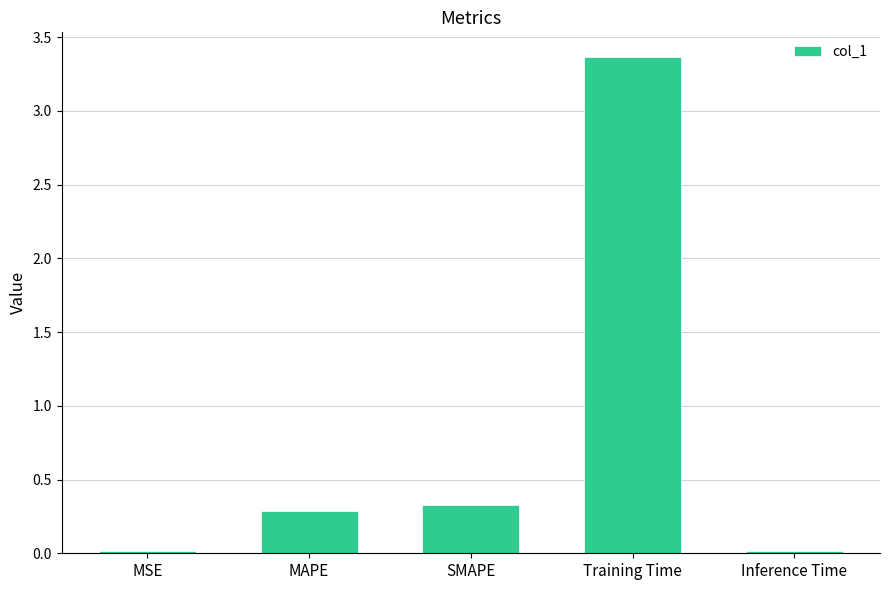

The chart shows a value of 1.8 at Training Time. True or false?

False